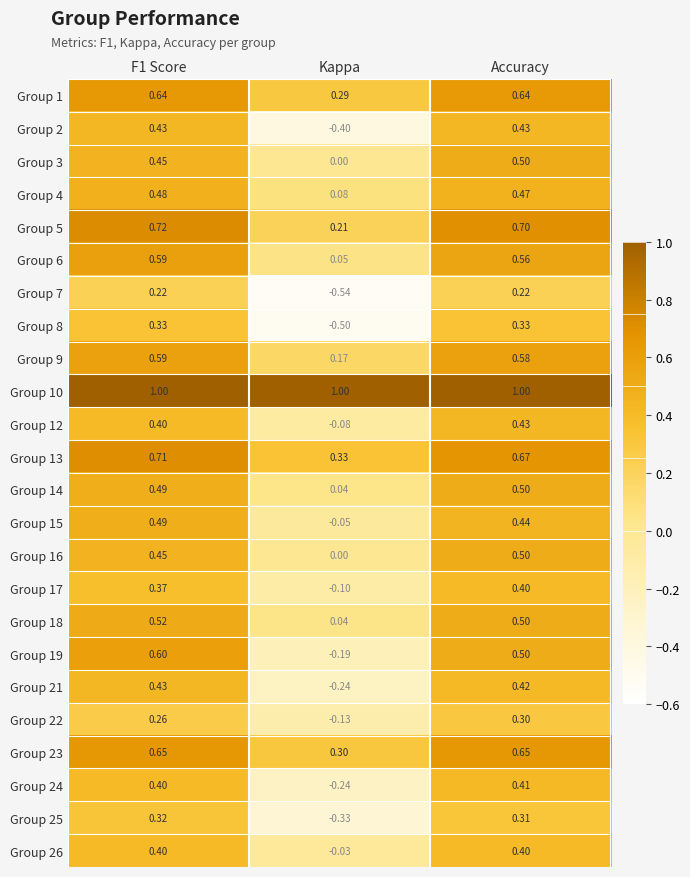

Where is Group 13 nearest to the value 0?

Kappa